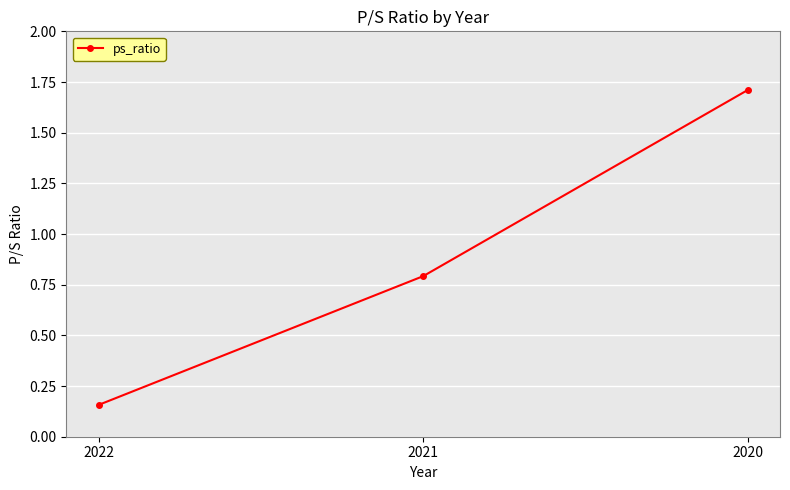

Which category has the lowest value across all series?

2022